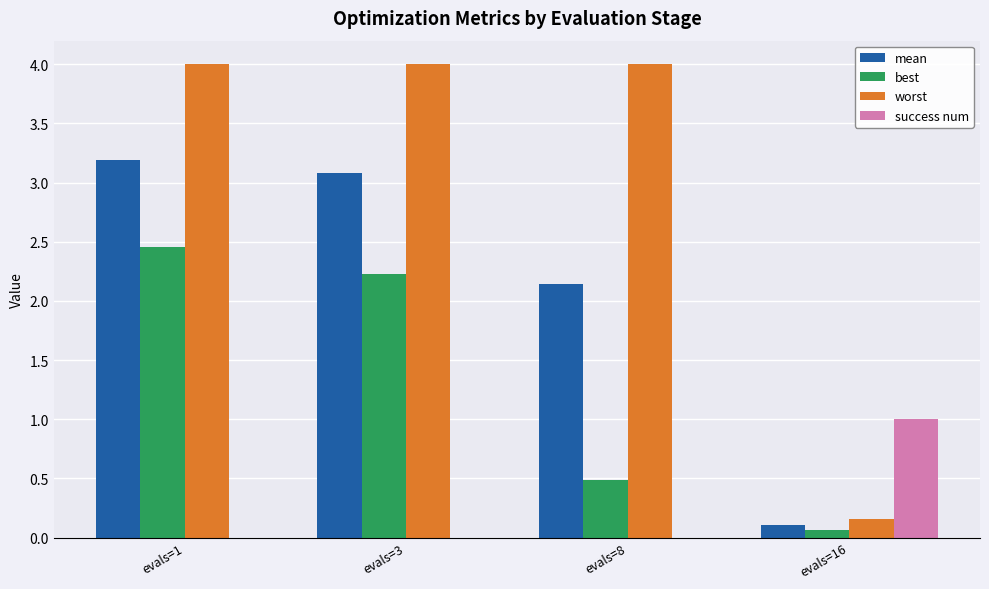

What is the spread (max minus min) of values at evals=8?

4.0